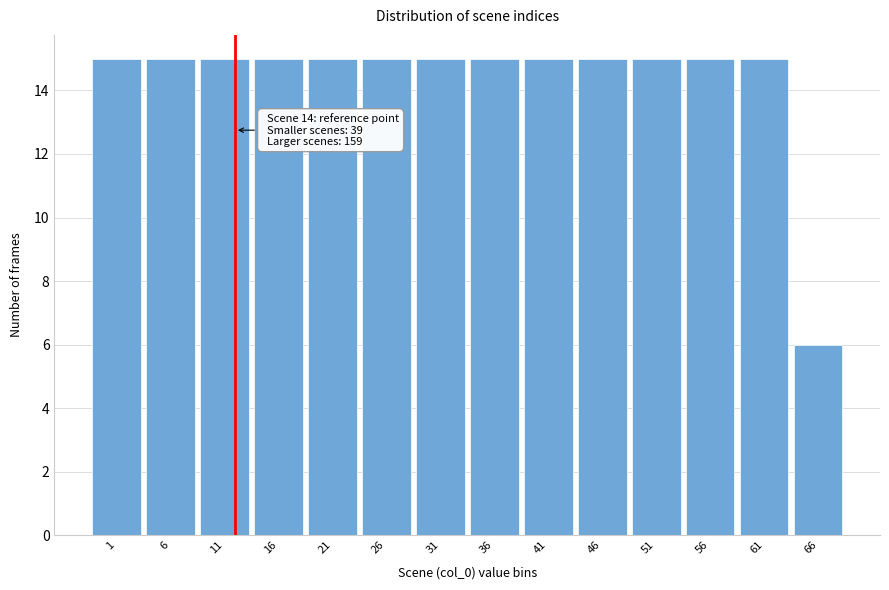

Reading right to left, list all the values displayed in this chart.

66=6	61=15	56=15	51=15	46=15	41=15	36=15	31=15	26=15	21=15	16=15	11=15	6=15	1=15